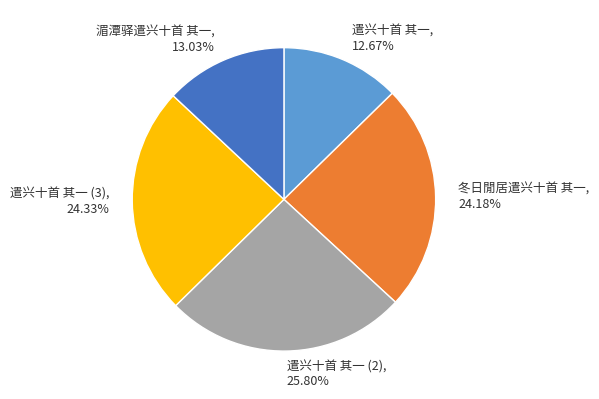

What is the ratio of the value at 遣兴十首 其一 (2), 25.80% to the value at 冬日閒居遣兴十首 其一, 24.18%?

1.1